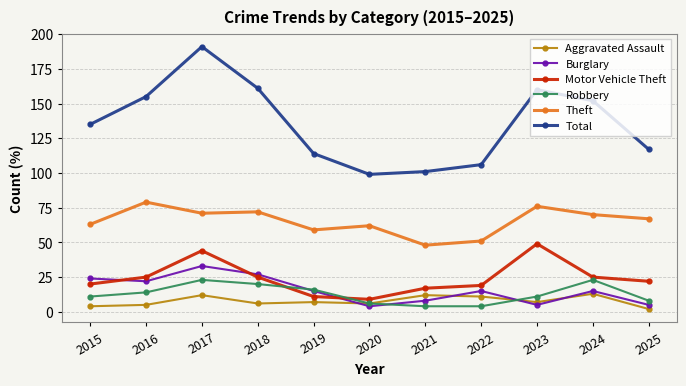

Which series has the widest spread of values?

Total